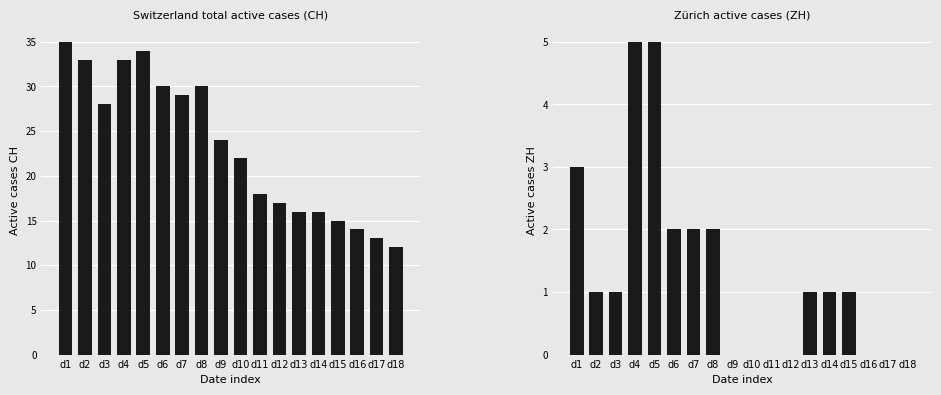

Reading left to right, extract all data points from this chart.

CH: d1=35	d2=33	d3=28	d4=33	d5=34	d6=30	d7=29	d8=30	d9=24	d10=22	d11=18	d12=17	d13=16	d14=16	d15=15	d16=14	d17=13	d18=12
ZH: d1=3	d2=1	d3=1	d4=5	d5=5	d6=2	d7=2	d8=2	d9=0	d10=0	d11=0	d12=0	d13=1	d14=1	d15=1	d16=0	d17=0	d18=0